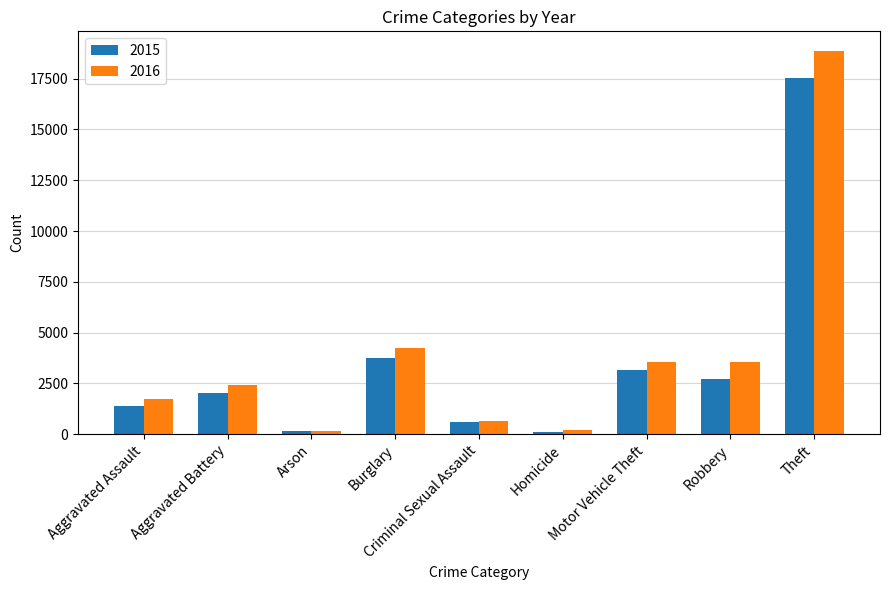

Which category has the highest value across all series?

Theft